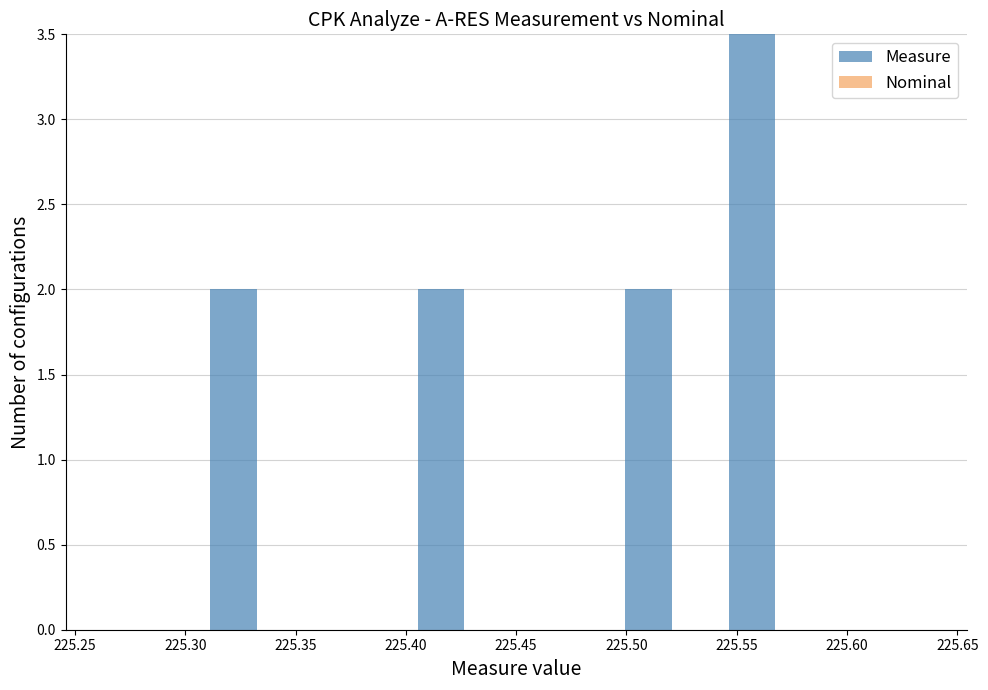

Count the Measure values in the range 0 to 2.

7